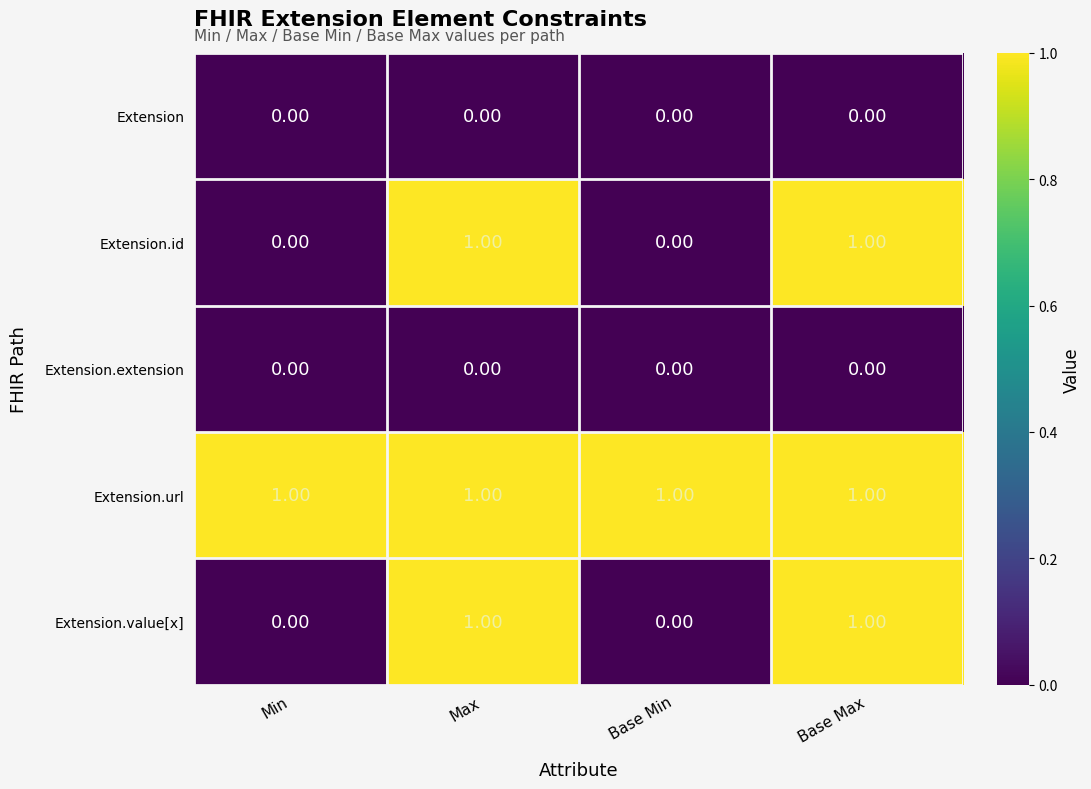

What is the total value across all series at Base Min?

1